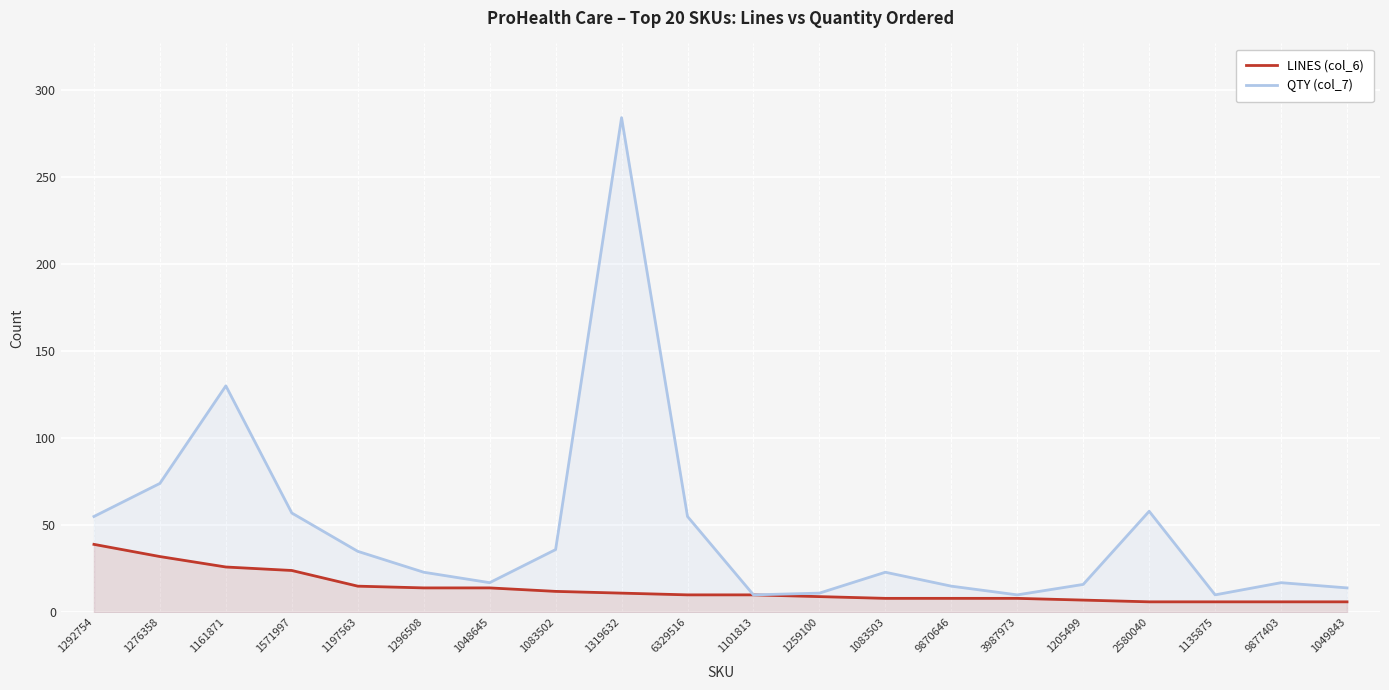

What are all the series names shown in the legend?

LINES (col_6), QTY (col_7)